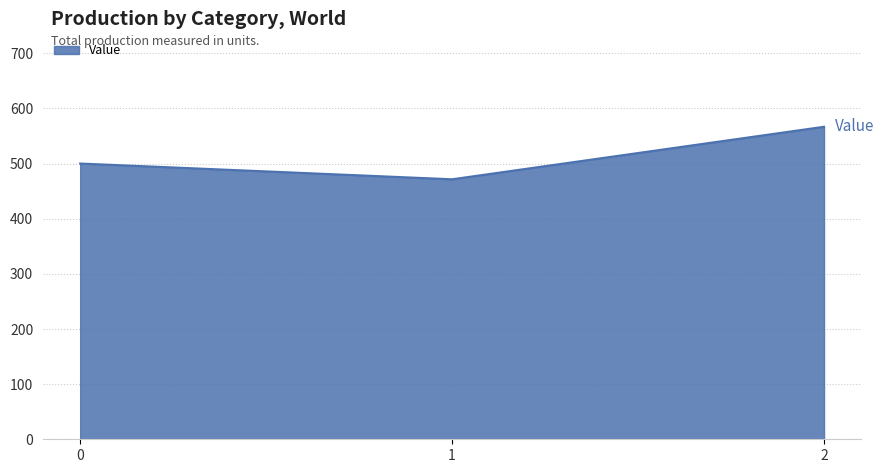

What value does the data have at 2?

566.7